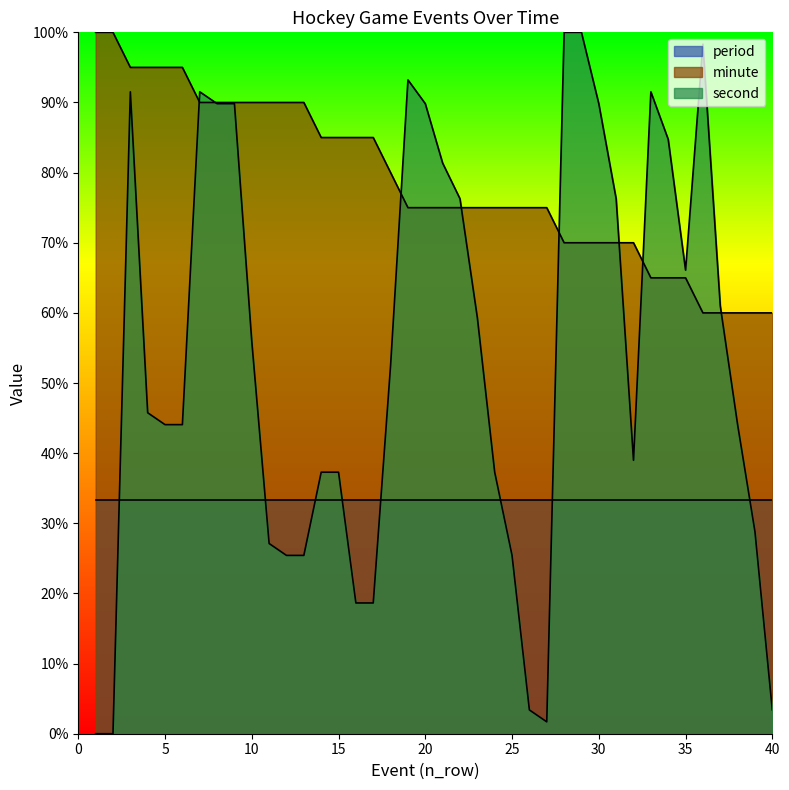

Which series has the largest total across all categories?

minute